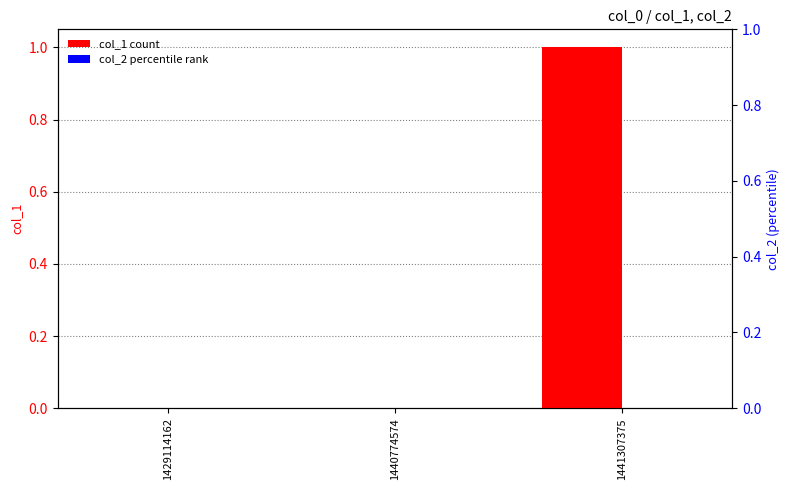

Reading right to left, transcribe all the data shown in this chart.

col_1: 1	0	0
col_2: 0	0	0